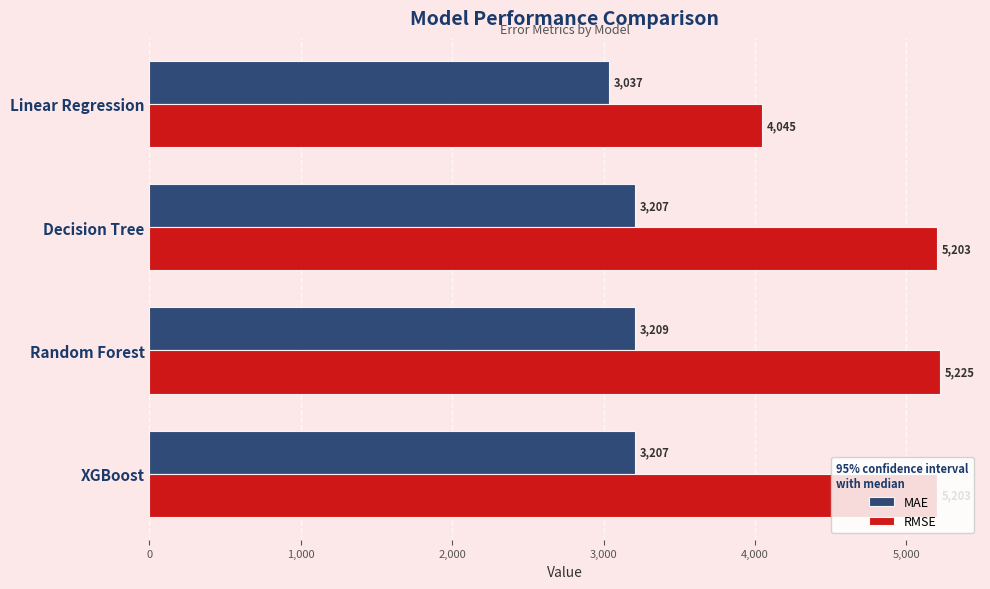

True or false: MAE has a value of 3208.8 at Random Forest.

True